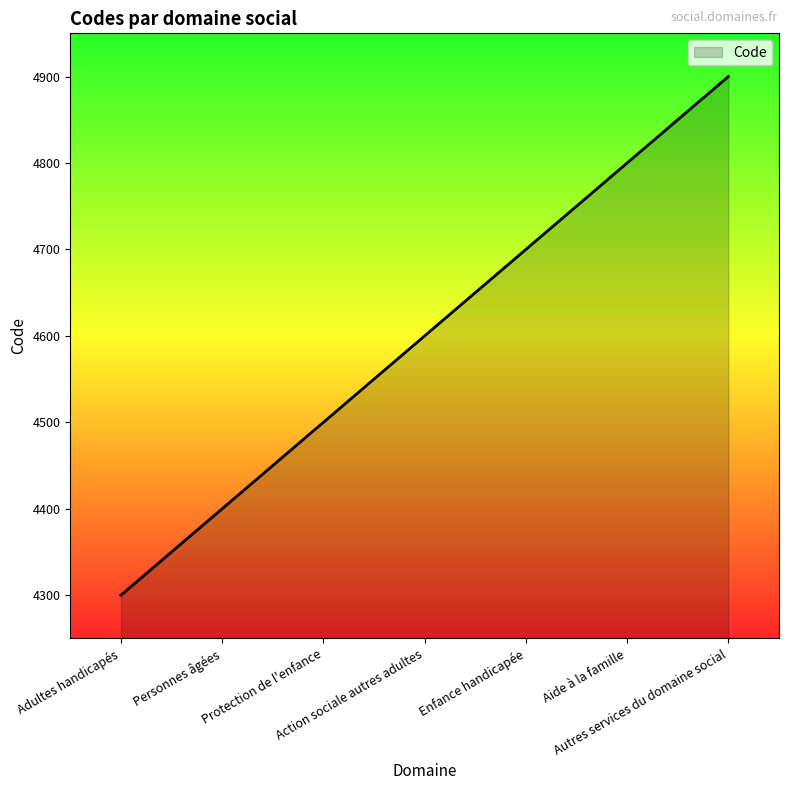

How many distinct data groups are displayed?

1